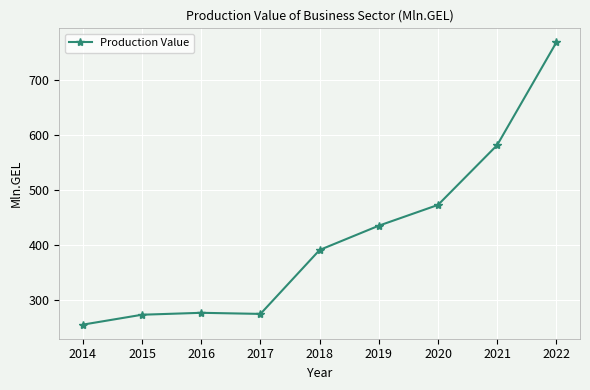

At which label is the value closest to 512?

2020